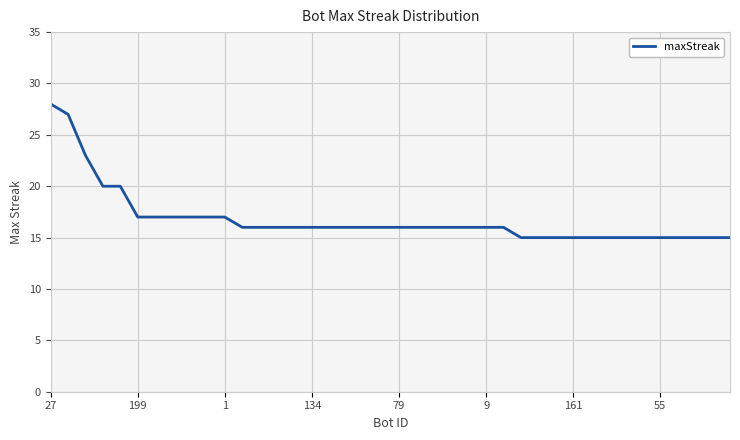

What is the maximum value shown in the chart?

28